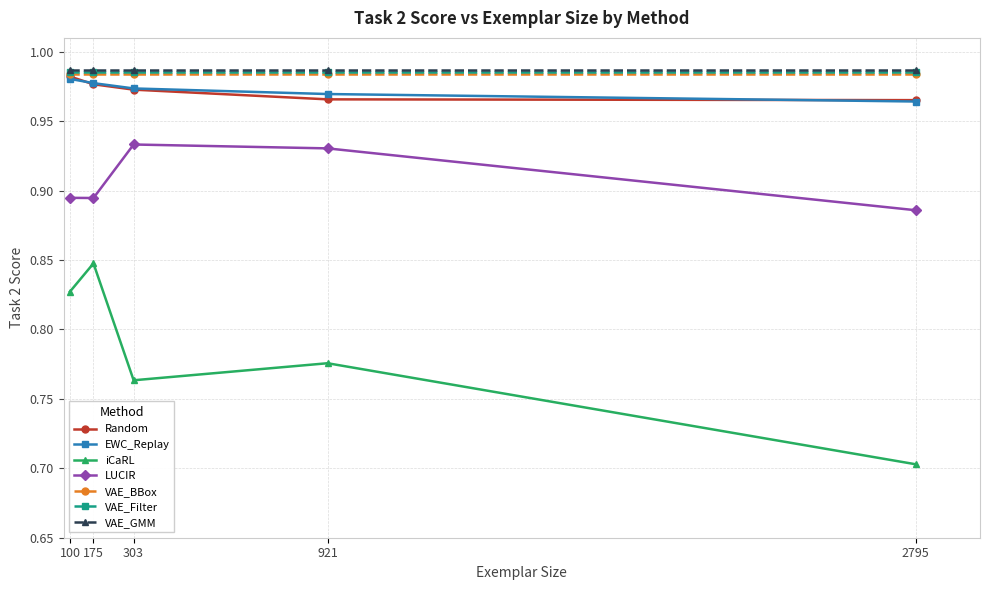

List the labels in order of iCaRL value, smallest first.

2795, 303, 921, 100, 175